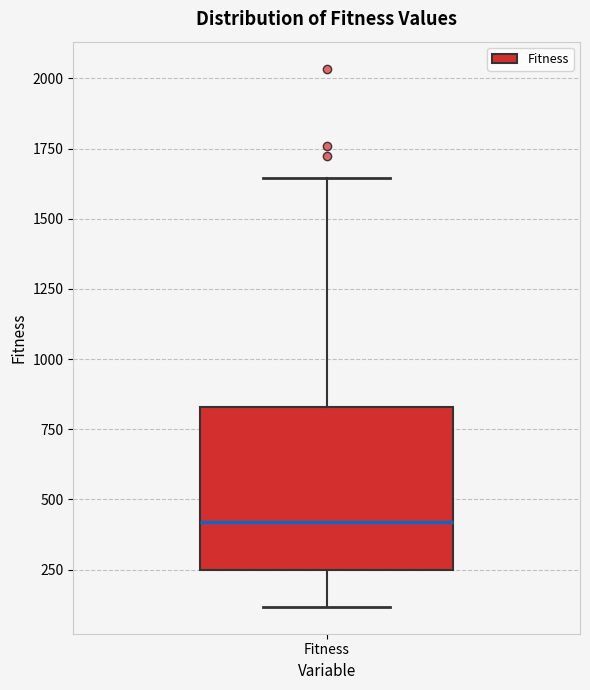

Where does the upper whisker of the box for Fitness end on the y-axis? The values are not printed on the chart, so give them approximately, as read against the axis.

1650